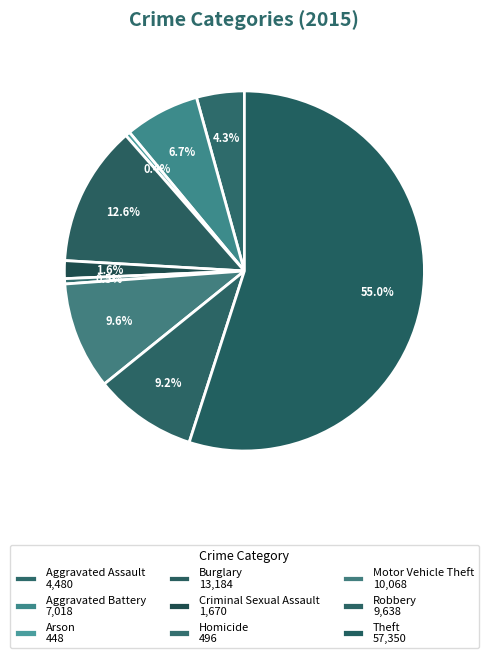

To the nearest percent, what is the combined percentage of Aggravated Battery and Arson?

7%